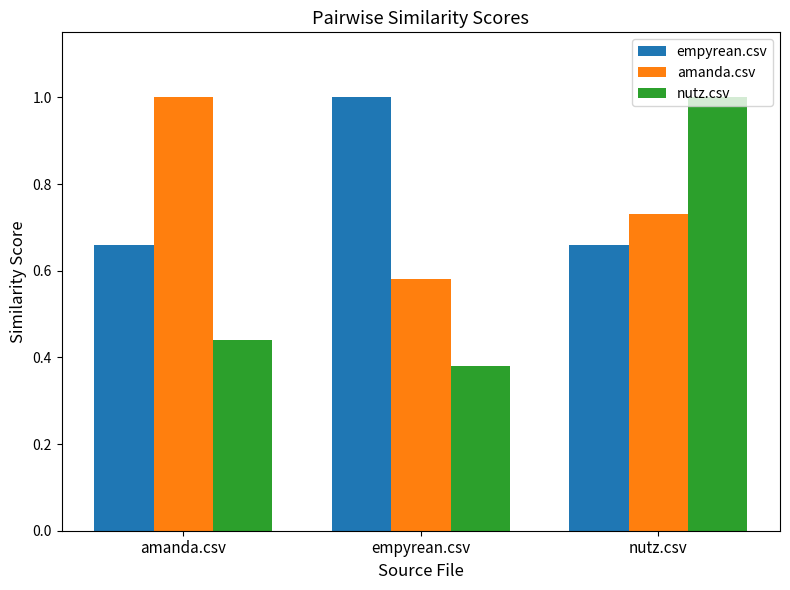

What is the difference between the amanda.csv values at amanda.csv and nutz.csv?

0.3